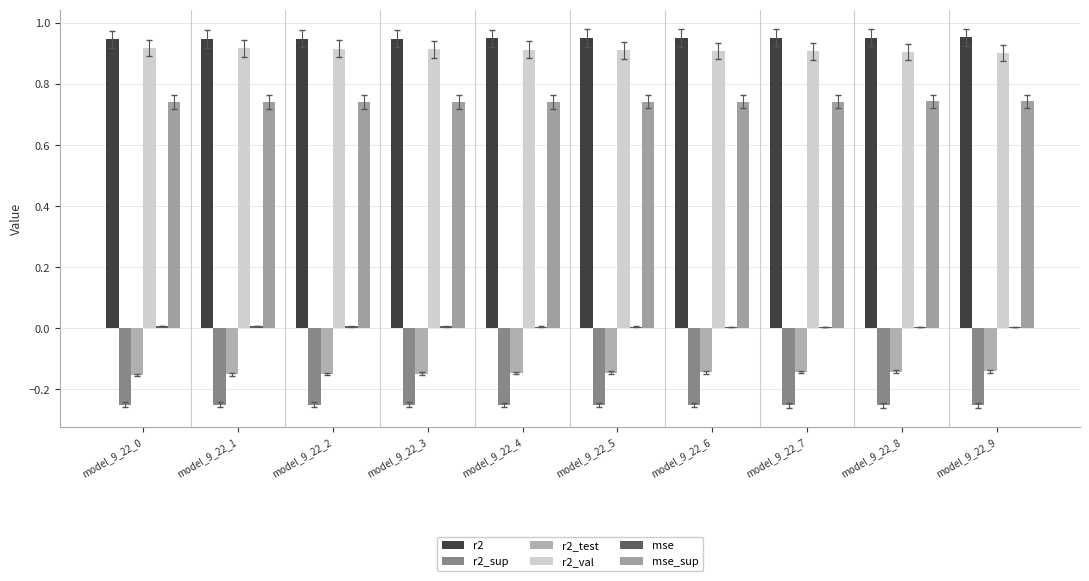

At which label does r2 reach its peak?

model_9_22_9